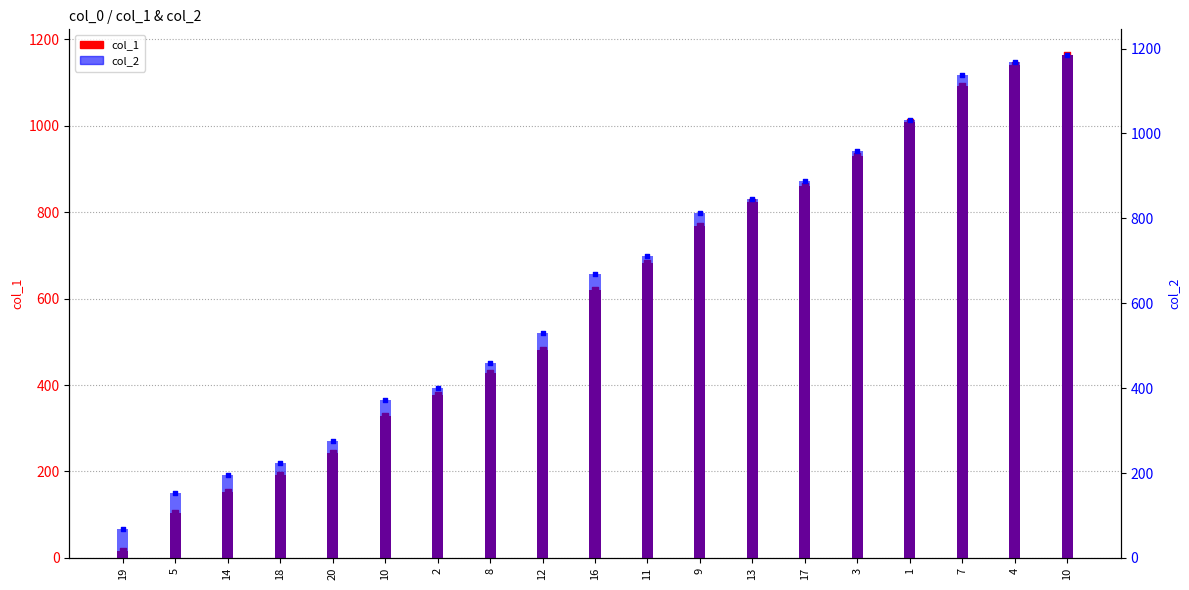

Which series reaches the maximum Y coordinate?

col_2